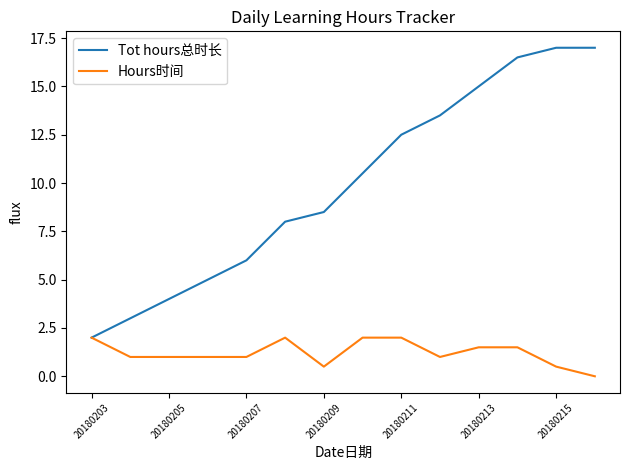

Reading right to left, extract all data points from this chart.

Tot hours总时长: 17.0	17.0	16.5	15.0	13.5	12.5	10.5	8.5	8.0	6.0	5.0	4.0	3.0	2.0
Hours时间: 0.0	0.5	1.5	1.5	1.0	2.0	2.0	0.5	2.0	1.0	1.0	1.0	1.0	2.0